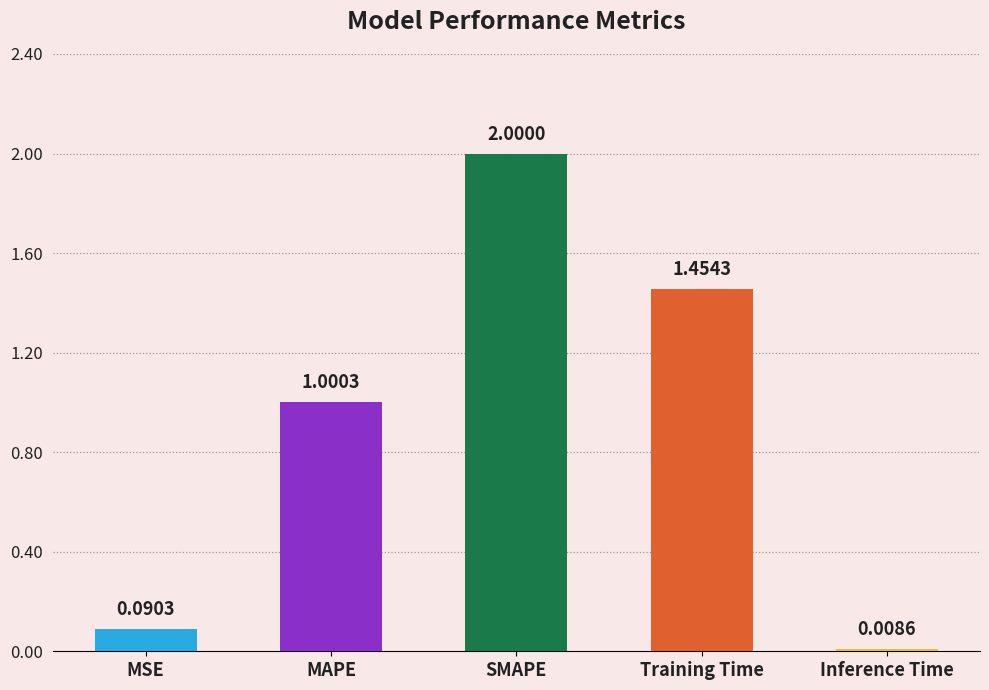

What is the difference between the maximum and second lowest values?

1.9